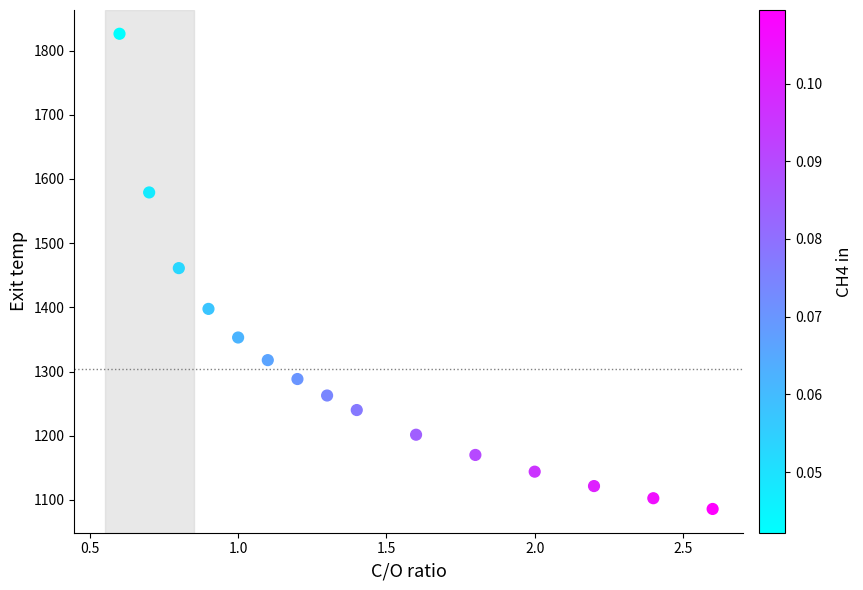

What is the range of X values (max minus min)?

2.0